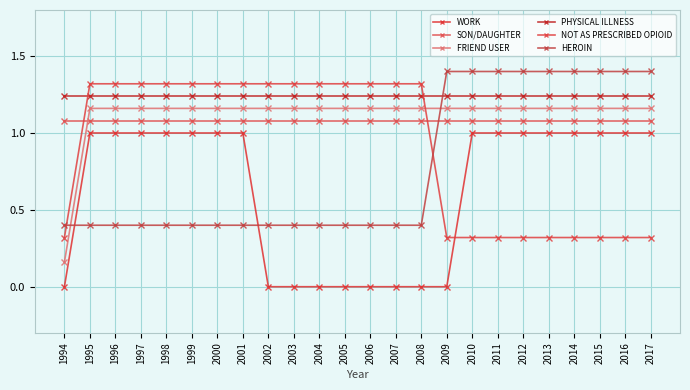

Does the chart display data point markers on the line(s)?

Yes